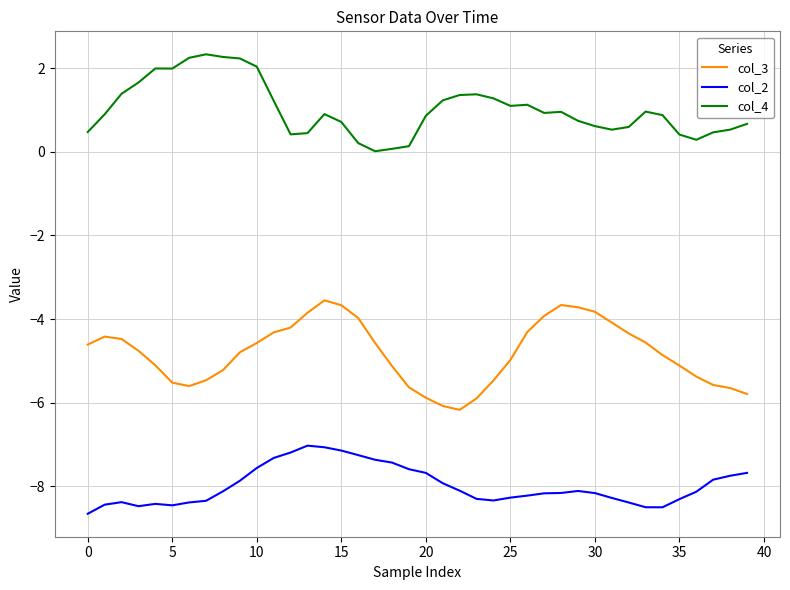

How many values in the col_2 series exceed -8?

16